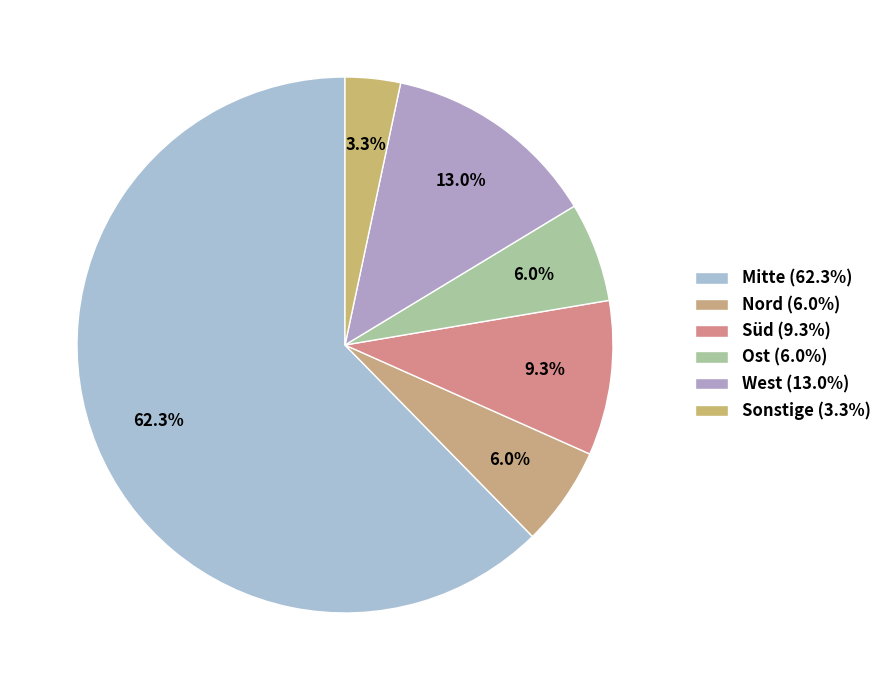

Combined, do Ost and Sonstige account for over 50%?

No